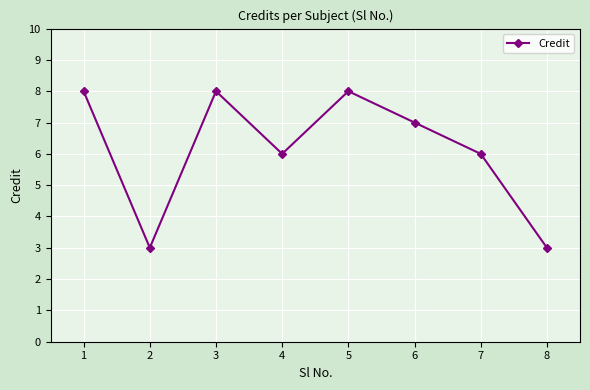

Count the number of data series in this chart.

1